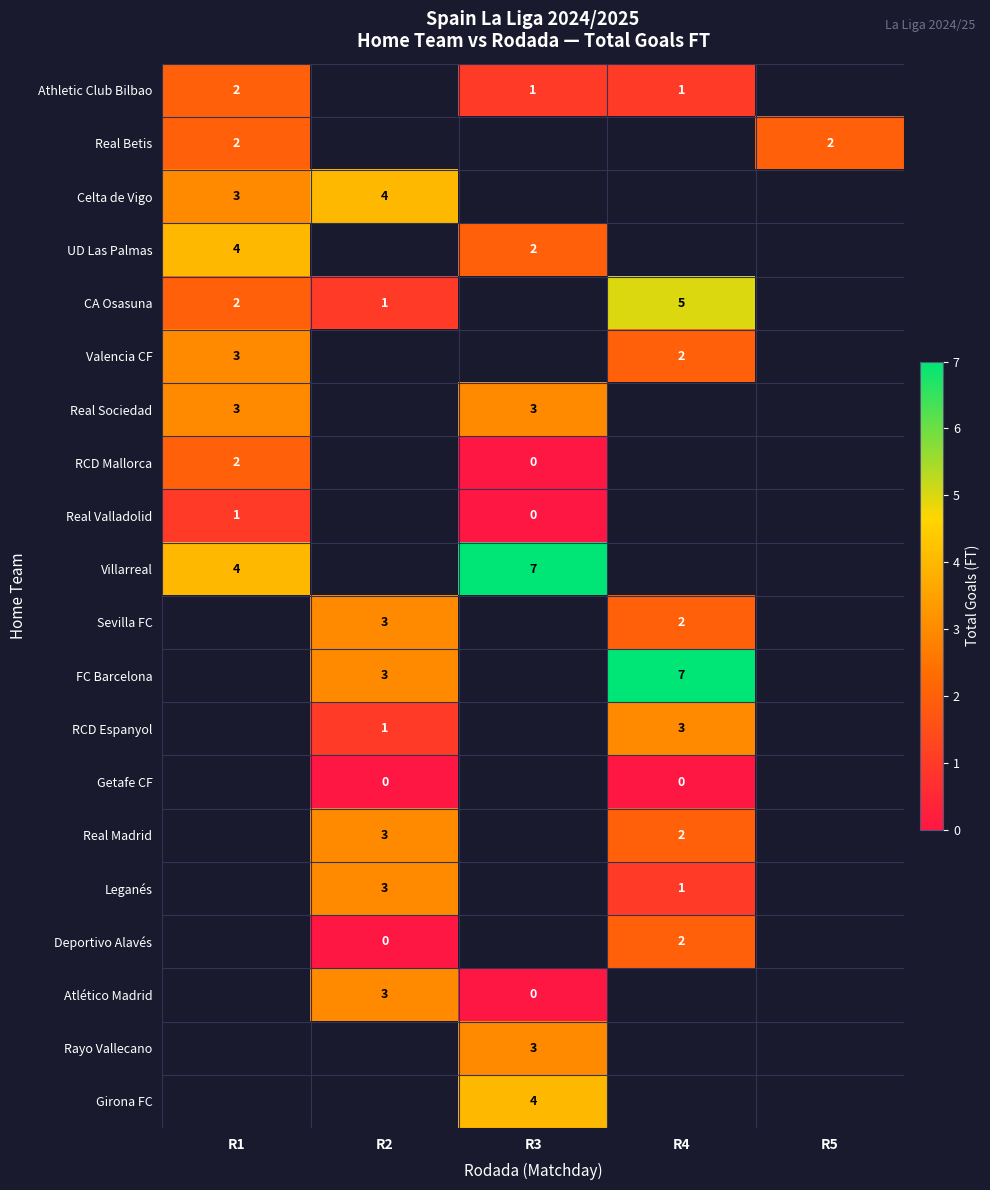

True or false: Valencia CF has a value of 2 at R1.

False